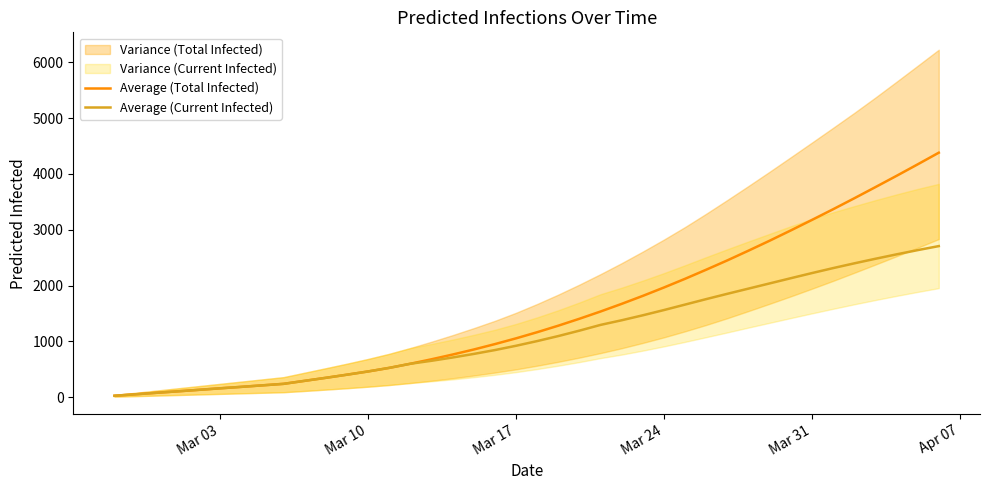

Does the chart have visible grid lines?

No